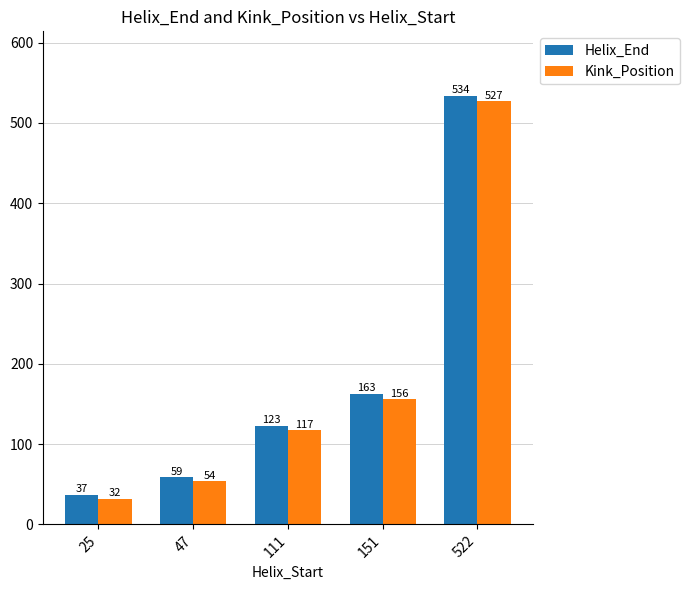

List the series in order of their overall mean, lowest first.

Kink_Position, Helix_End